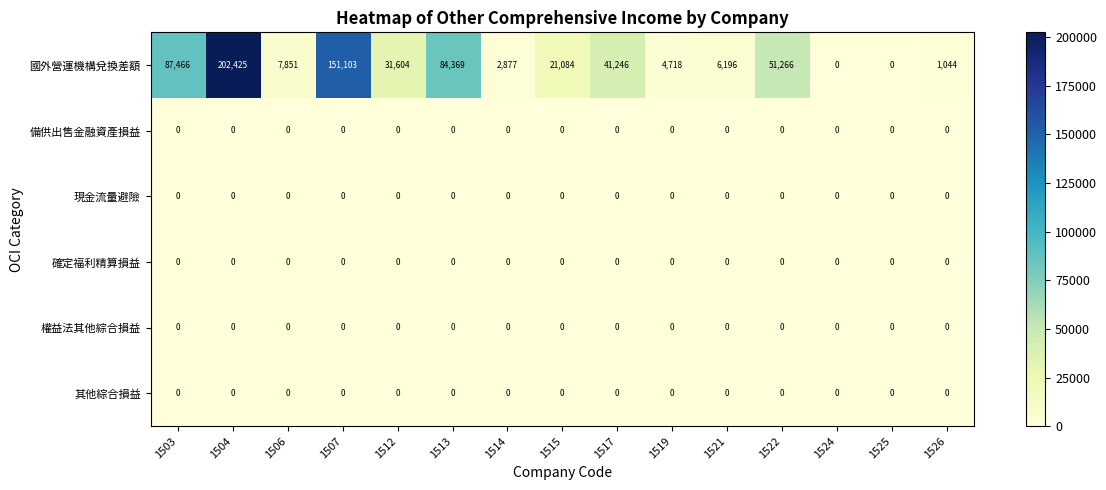

At which category is the sum across all series the highest?

1504